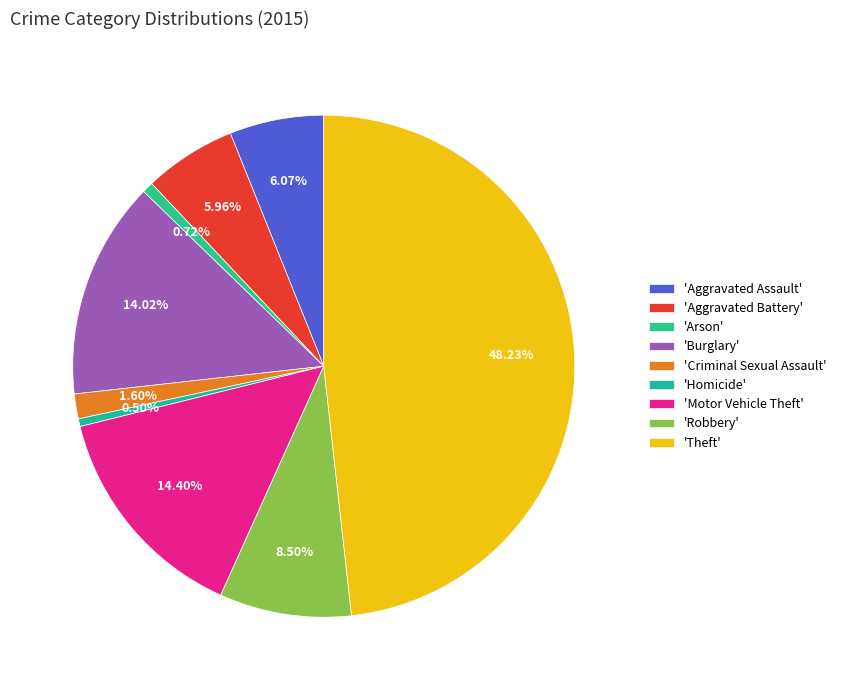

How many slices are in this pie chart?

9